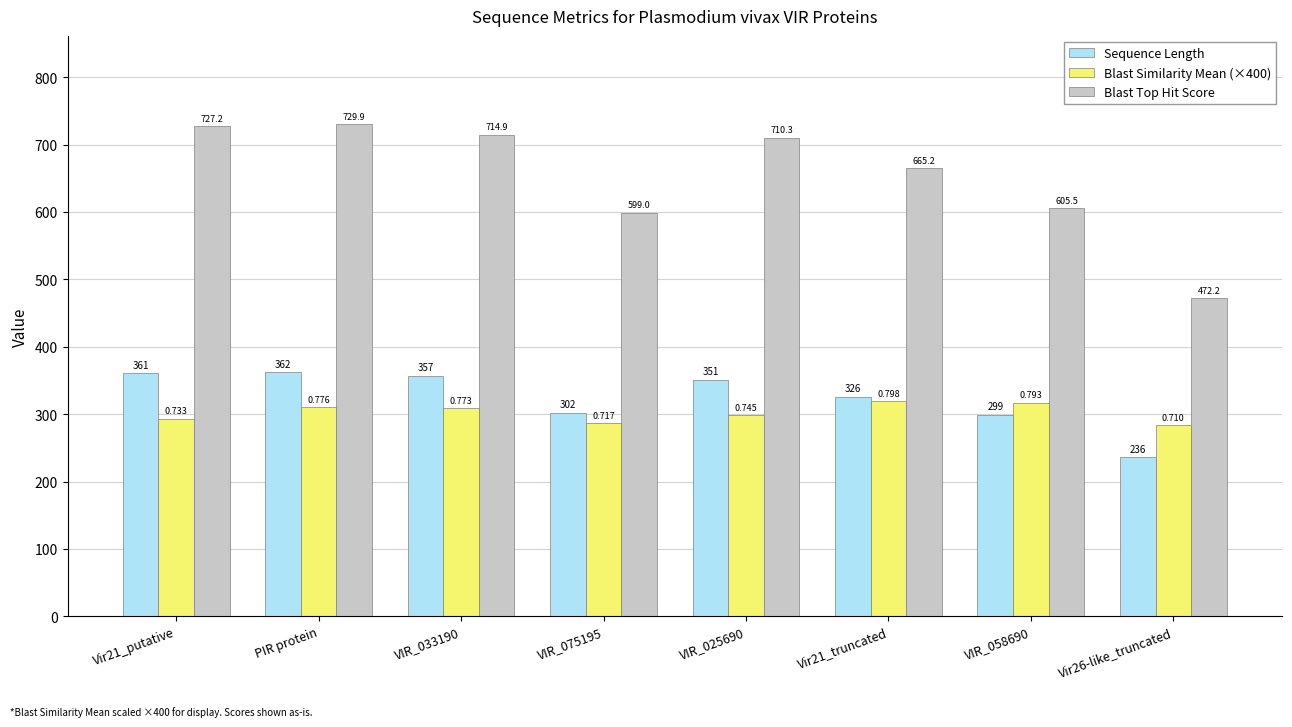

Which series has the largest range (max minus min)?

Blast Top Hit Score